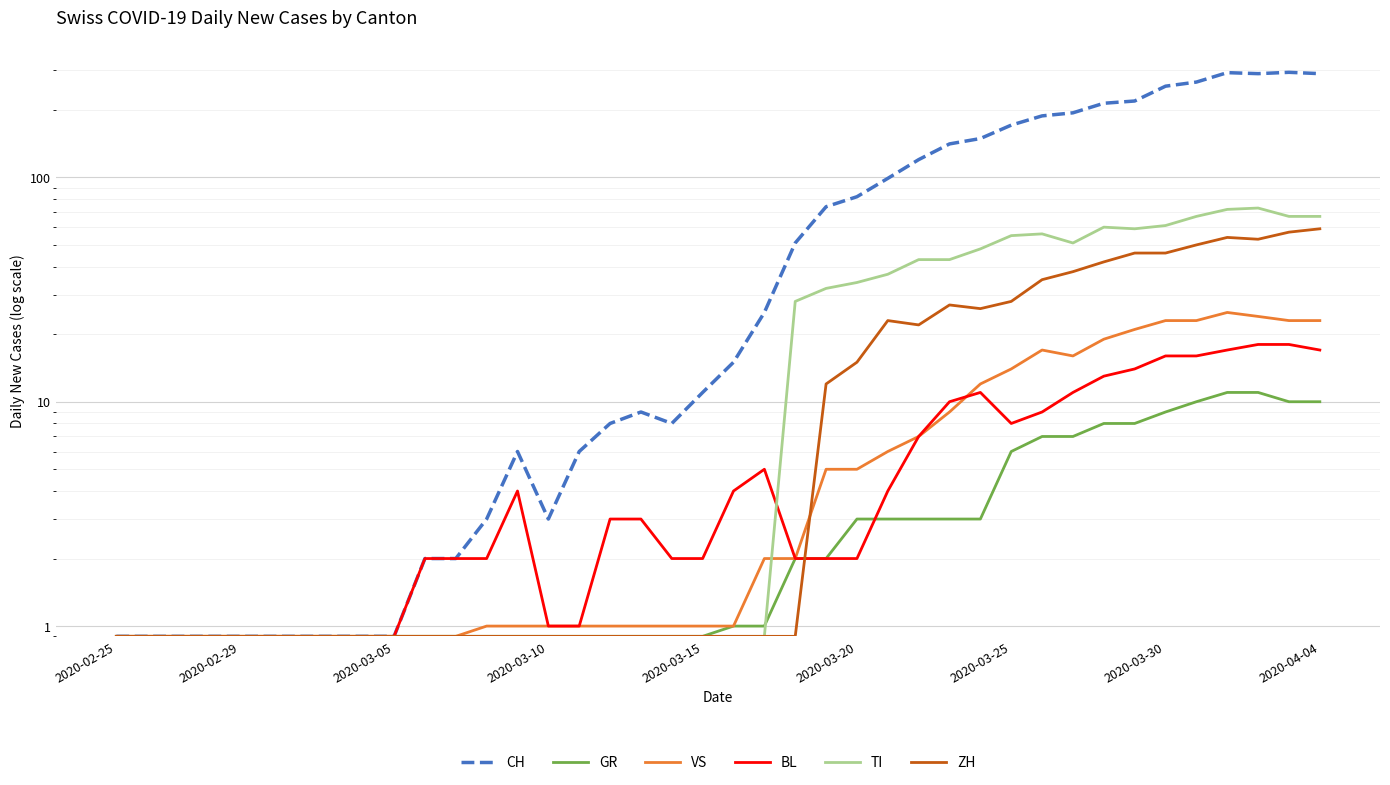

What is the value of the ZH point at the 19th from the left?

0.9